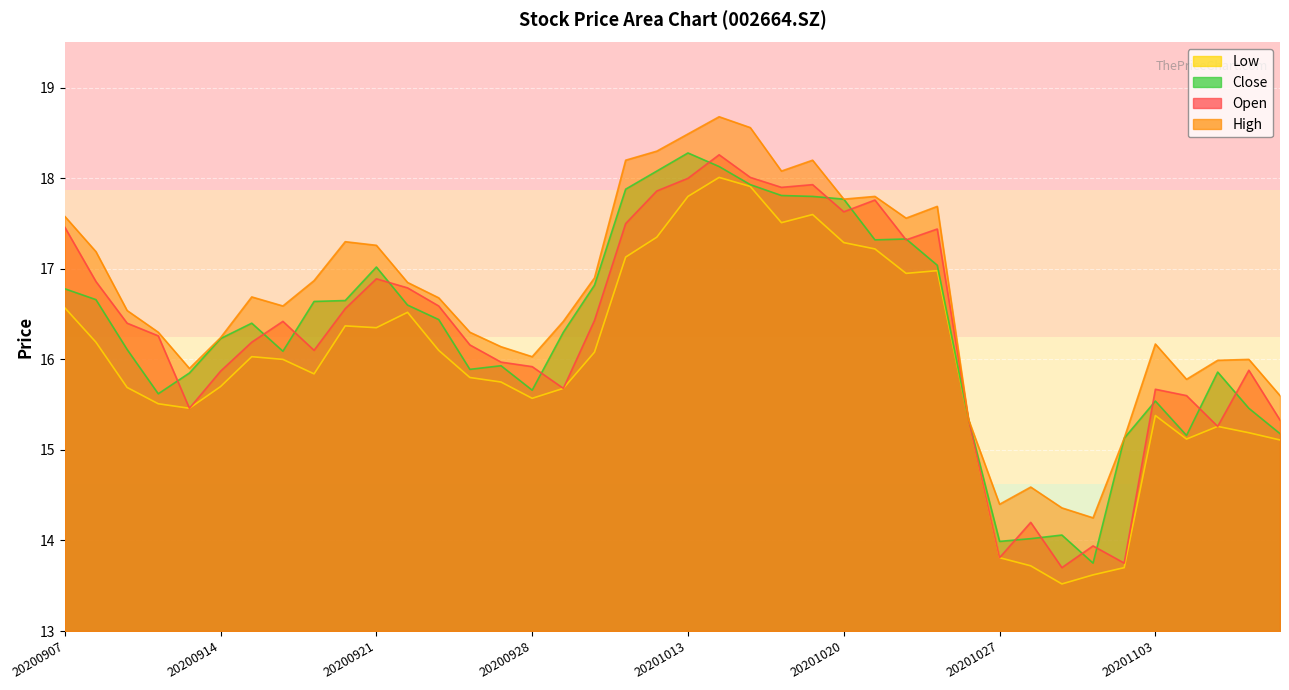

At which label is open closest to 15?

20201105